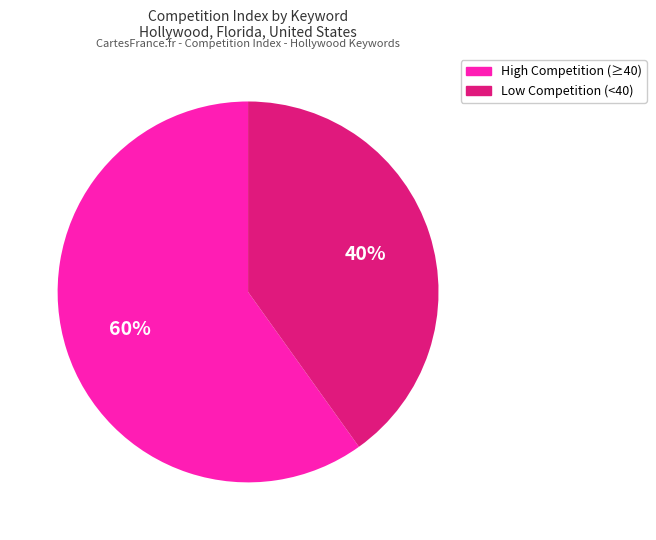

Does any single category account for the majority?

Yes